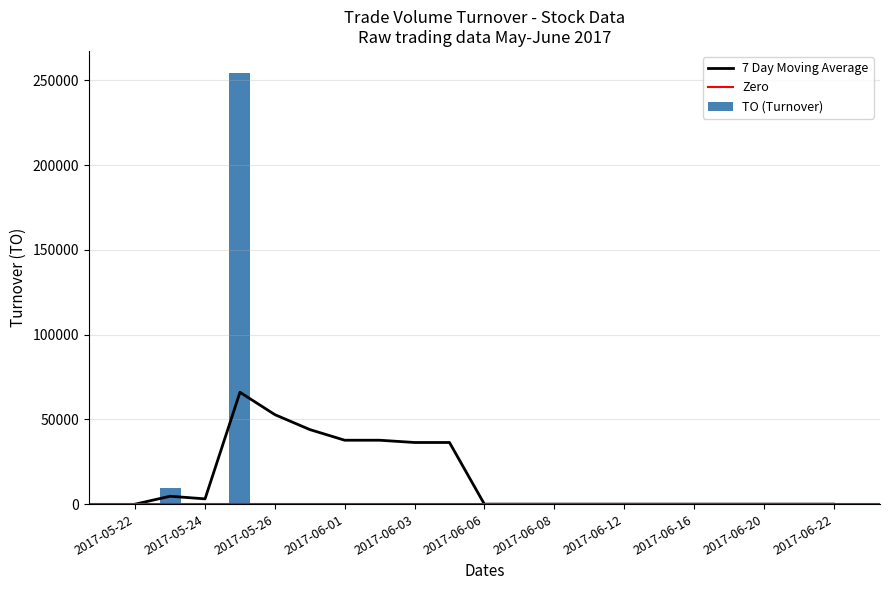

Rank the categories by value from lowest to highest.

2017-05-22, 2017-05-24, 2017-05-26, 2017-05-31, 2017-06-01, 2017-06-02, 2017-06-03, 2017-06-05, 2017-06-06, 2017-06-07, 2017-06-08, 2017-06-09, 2017-06-12, 2017-06-13, 2017-06-16, 2017-06-19, 2017-06-20, 2017-06-21, 2017-06-22, 2017-05-23, 2017-05-25